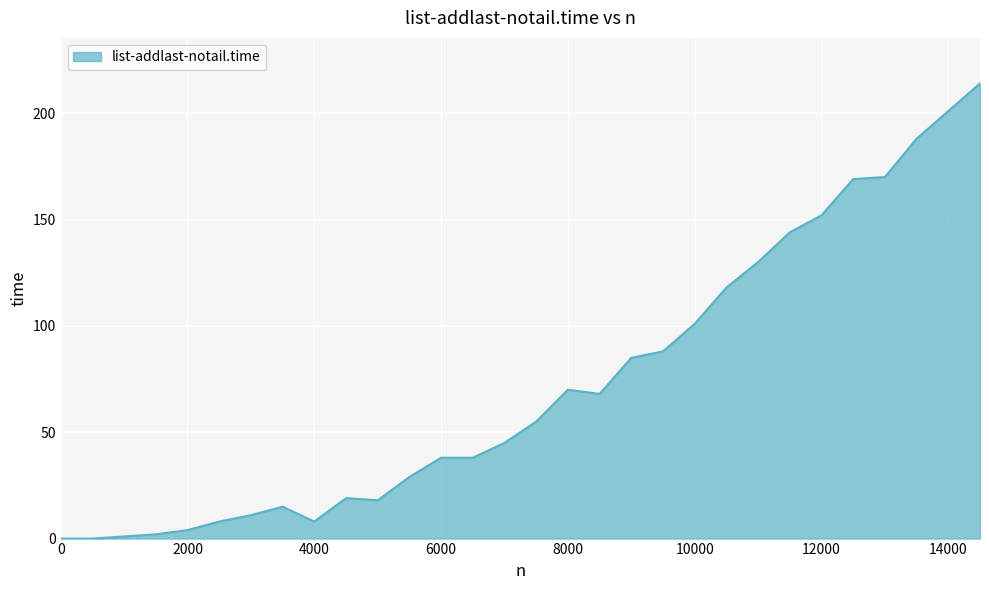

What is the maximum value shown in the chart?

214